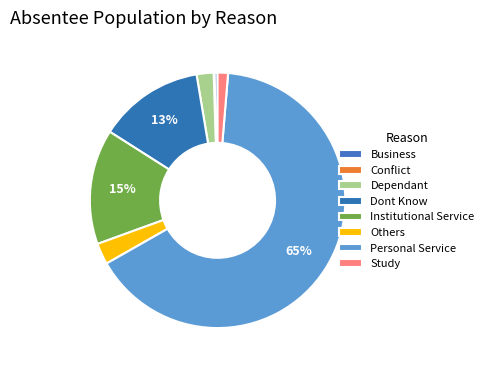

To the nearest percent, what is the difference between the largest and smallest slice percentages?

65%